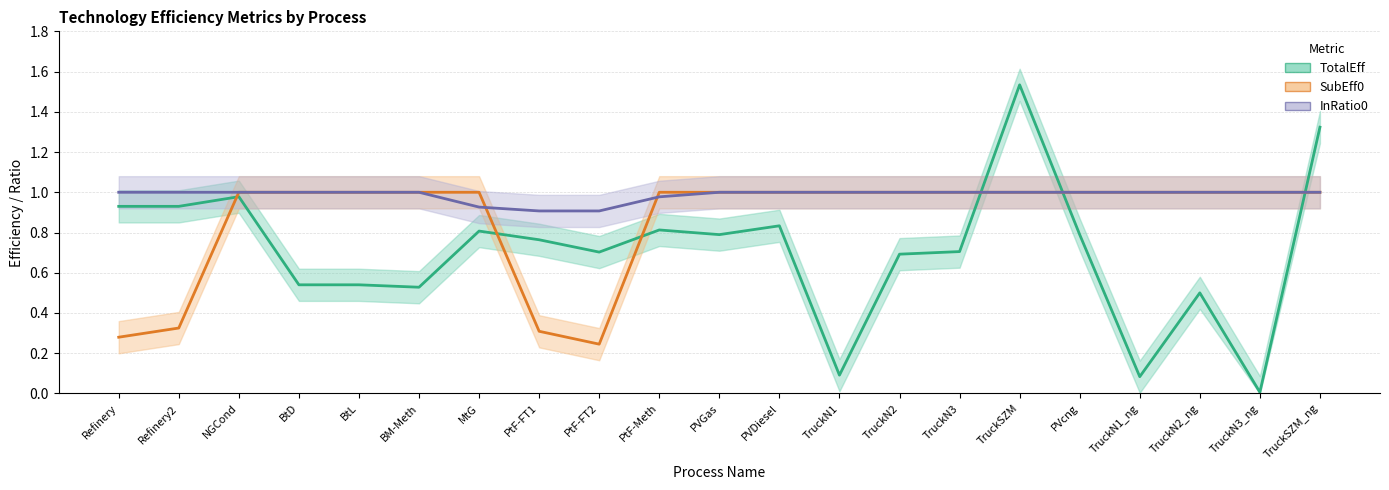

The value of InRatio0 at TruckN3 is 1.0. True or false?

True